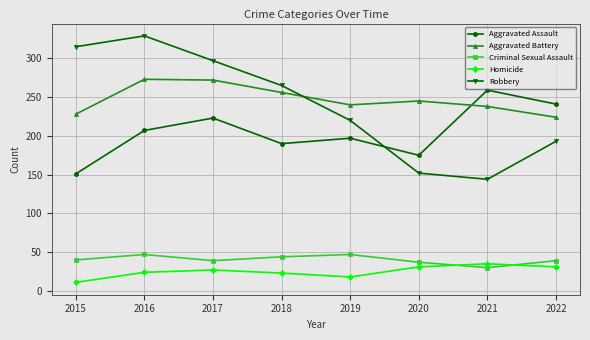

List the labels in order of Aggravated Assault value, smallest first.

2015, 2020, 2018, 2019, 2016, 2017, 2022, 2021